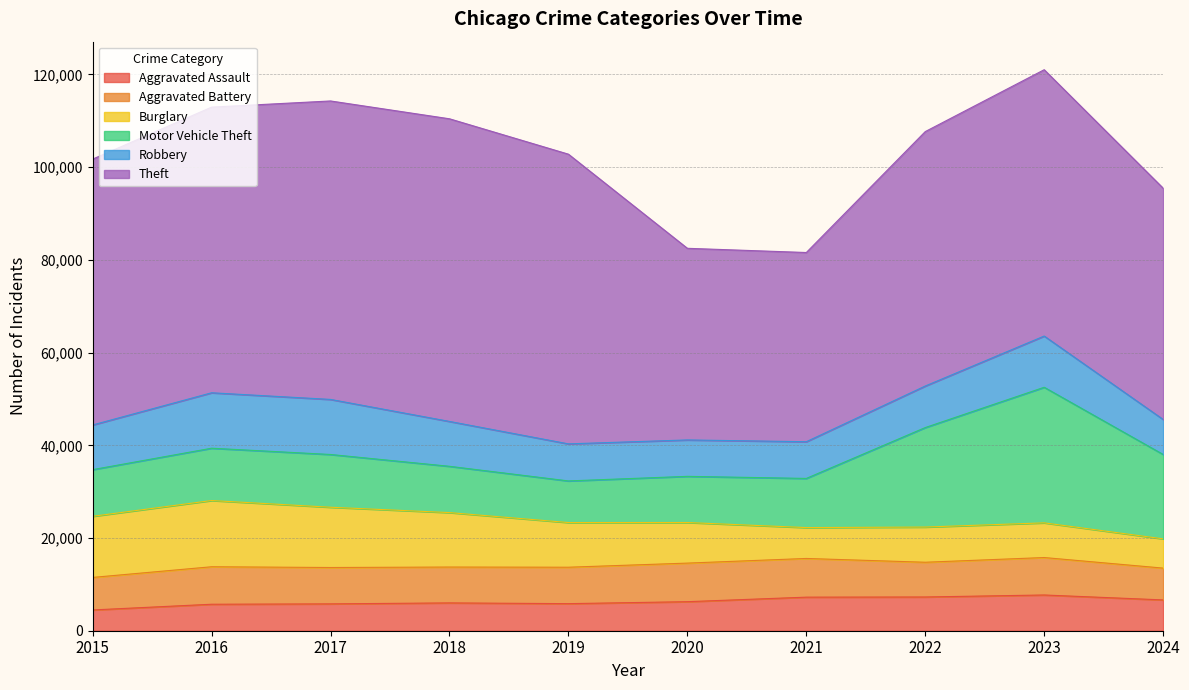

At which category does Theft reach its first local valley?

2021